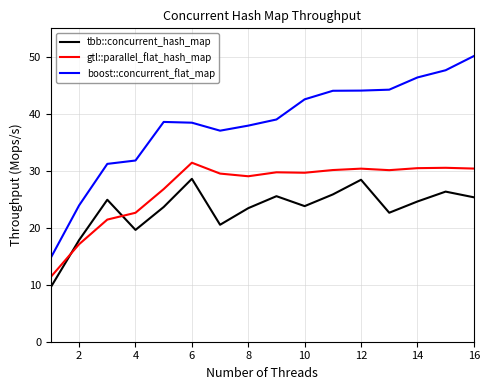

What is the highest value of the boost::concurrent_flat_map series?

50.1